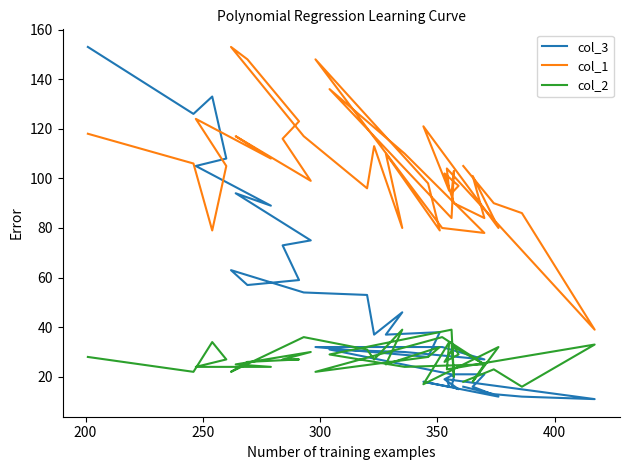

What is the maximum value for col_3?

153